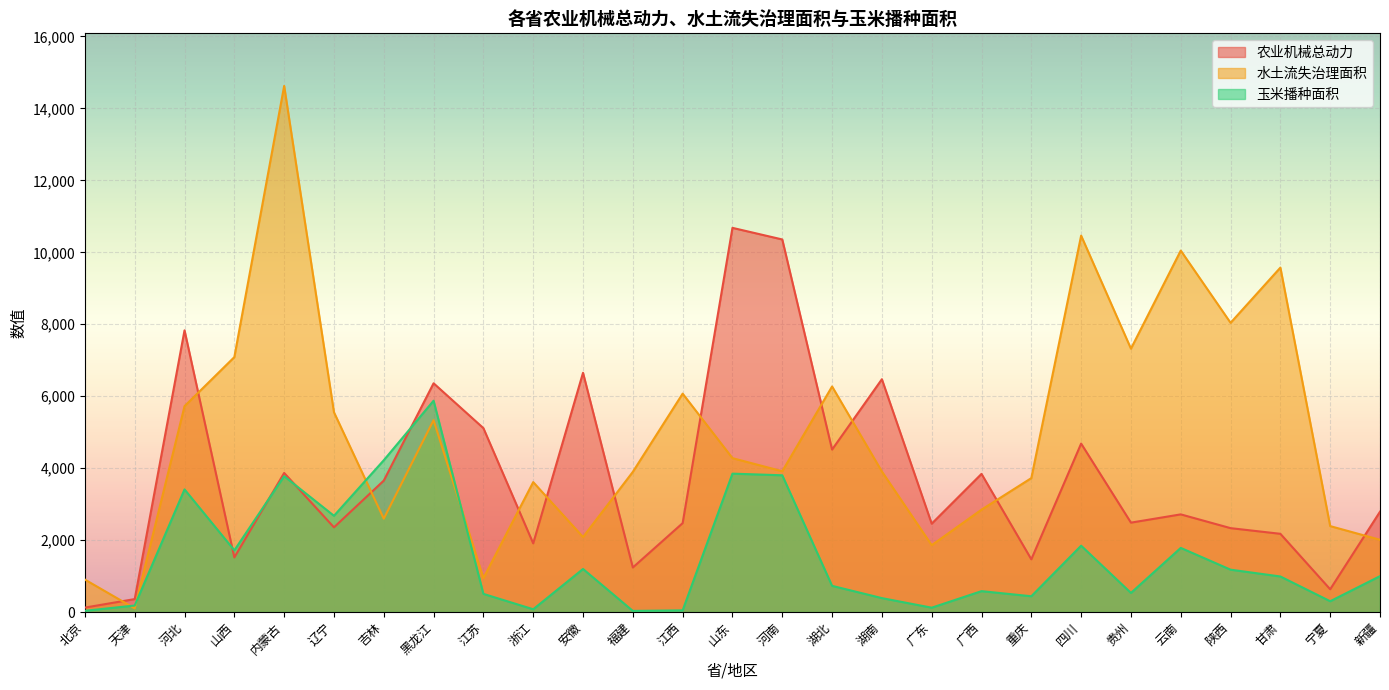

The value of 玉米播种面积 at 重庆 is 742.1. True or false?

False